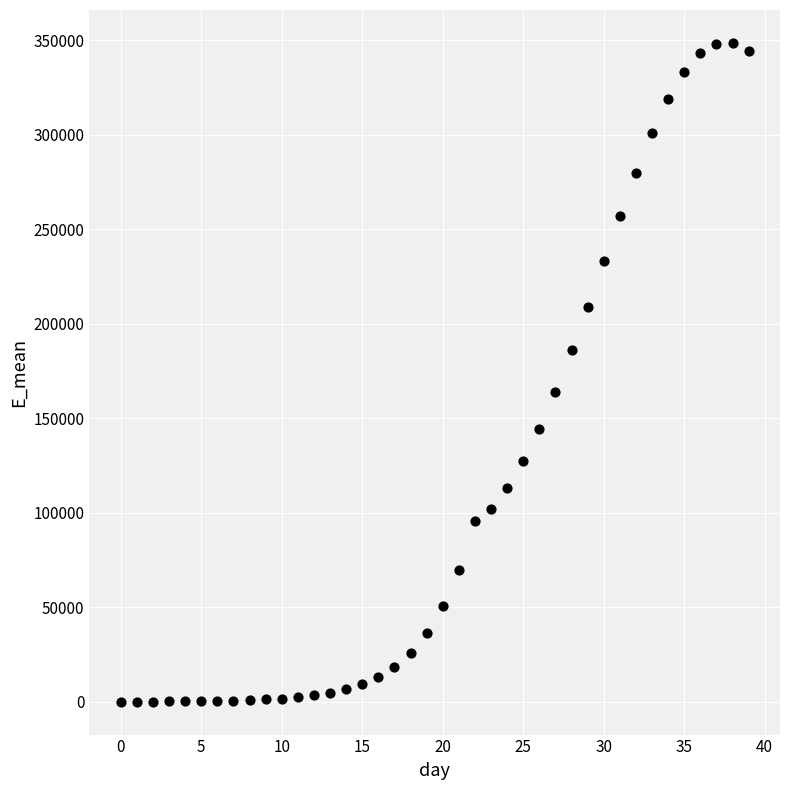

What is the range of Y values (max minus min)?

348597.9